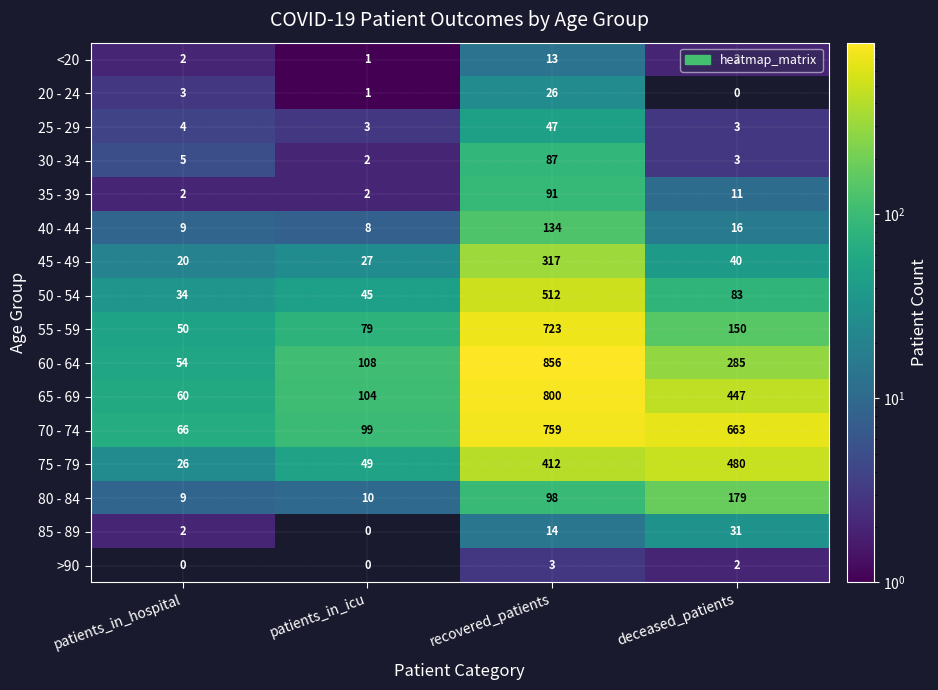

What is the average value of the 20 - 24 series?

8